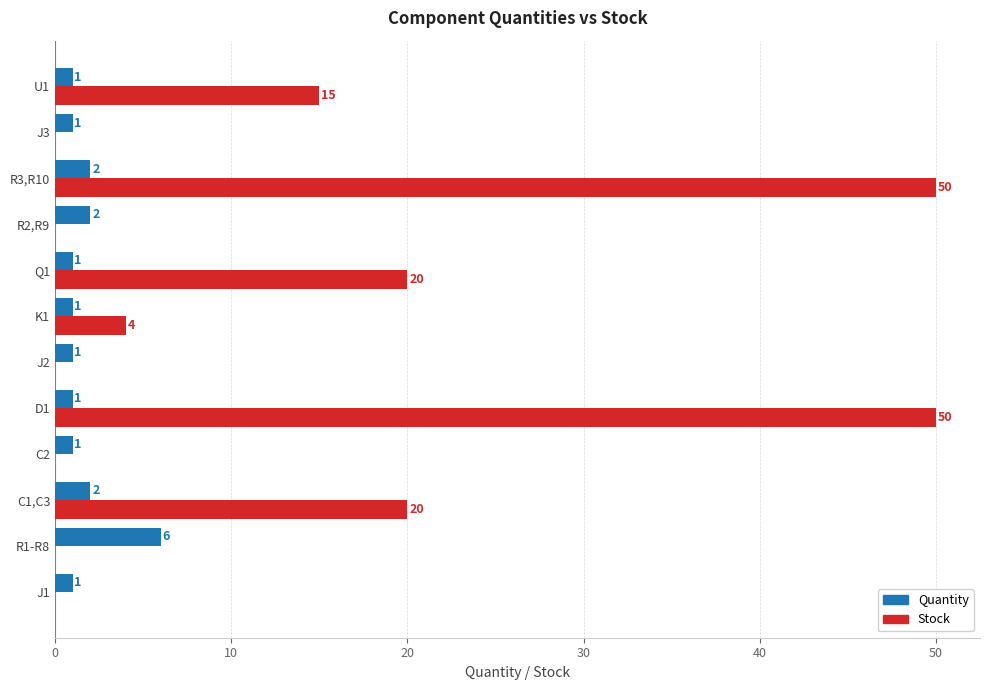

Which series has the largest total across all categories?

Stock